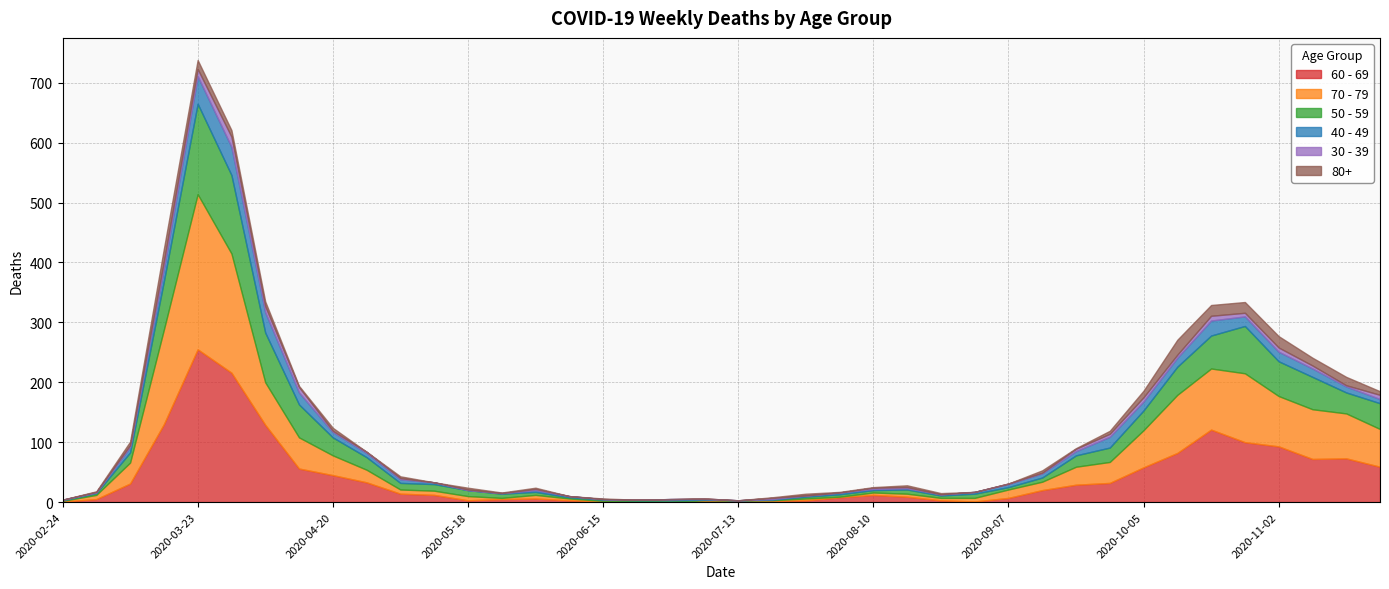

What is the difference between the maximum and second lowest values in the 50 - 59 series?

150